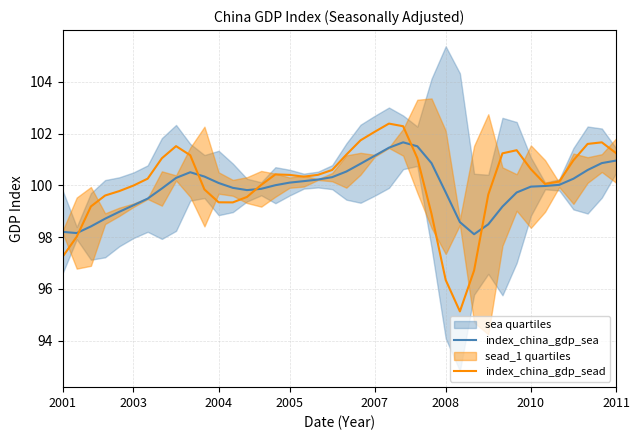

What is the maximum value shown in the chart?

102.4